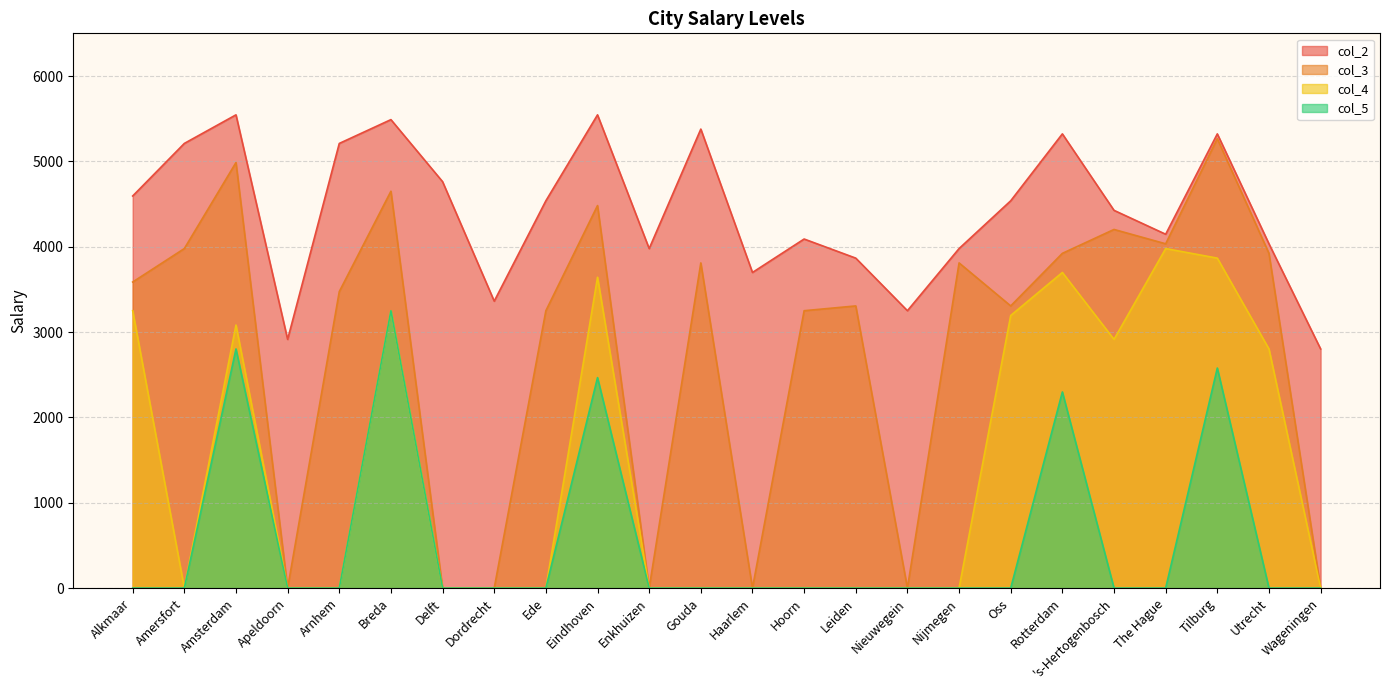

Where does the col_2 series first go above 4538?

Alkmaar